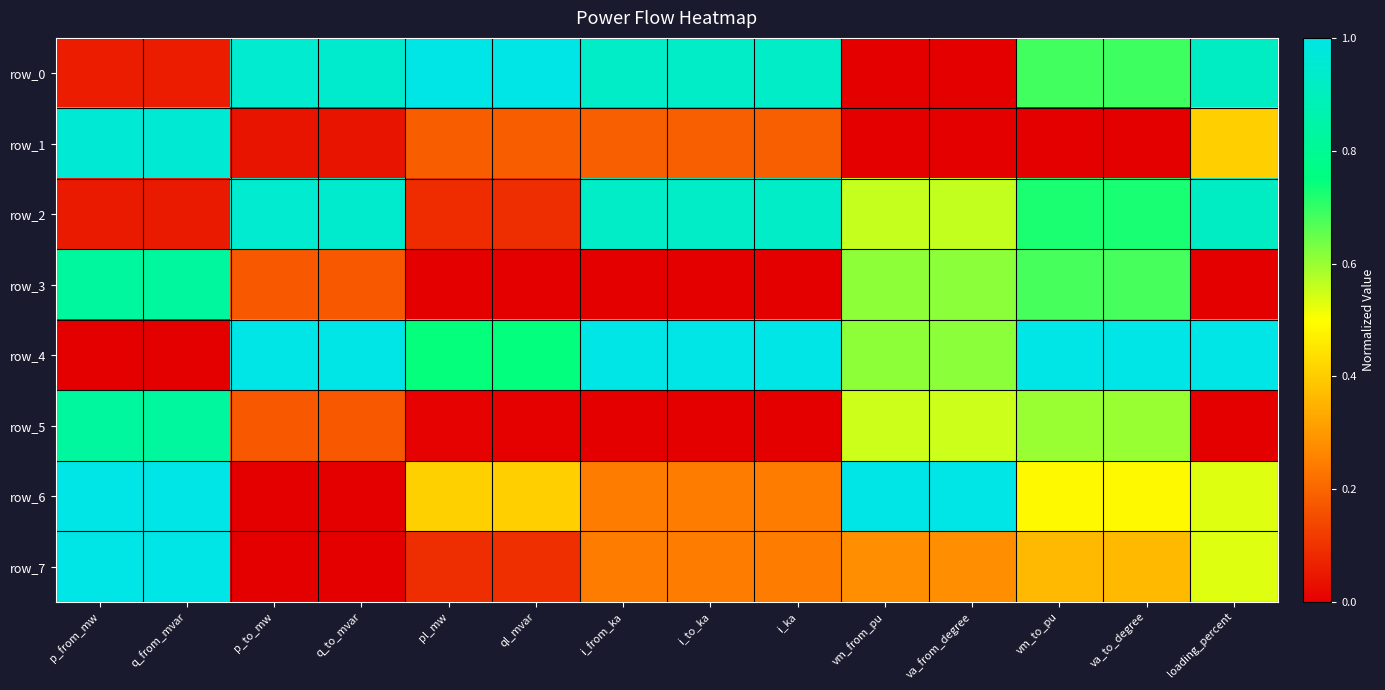

The value of row_7 at q_from_mvar is 0.3. True or false?

False